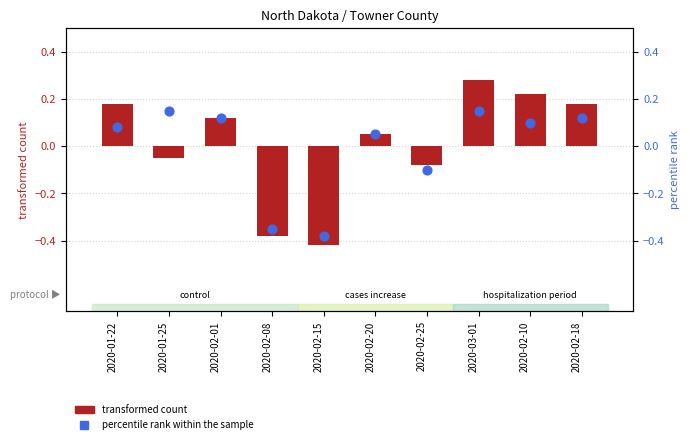

What is the total value across all series at 2020-02-15?

-0.8